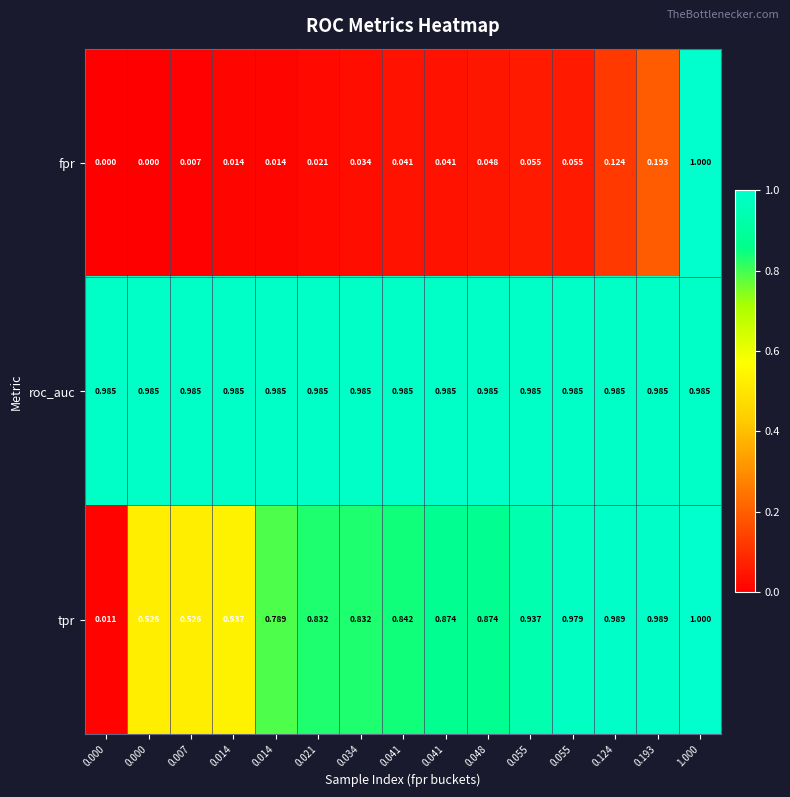

Reading right to left, transcribe all the data shown in this chart.

fpr: 1.000=1.0	0.193=0.2	0.124=0.1	0.055=0.1	0.055=0.1	0.048=0.0	0.041=0.0	0.041=0.0	0.034=0.0	0.021=0.0	0.014=0.0	0.014=0.0	0.007=0.0	0.000=0.0	0.000=0.0
roc_auc: 1.000=1.0	0.193=1.0	0.124=1.0	0.055=1.0	0.055=1.0	0.048=1.0	0.041=1.0	0.041=1.0	0.034=1.0	0.021=1.0	0.014=1.0	0.014=1.0	0.007=1.0	0.000=1.0	0.000=1.0
tpr: 1.000=1.0	0.193=1.0	0.124=1.0	0.055=1.0	0.055=0.9	0.048=0.9	0.041=0.9	0.041=0.8	0.034=0.8	0.021=0.8	0.014=0.8	0.014=0.5	0.007=0.5	0.000=0.5	0.000=0.0